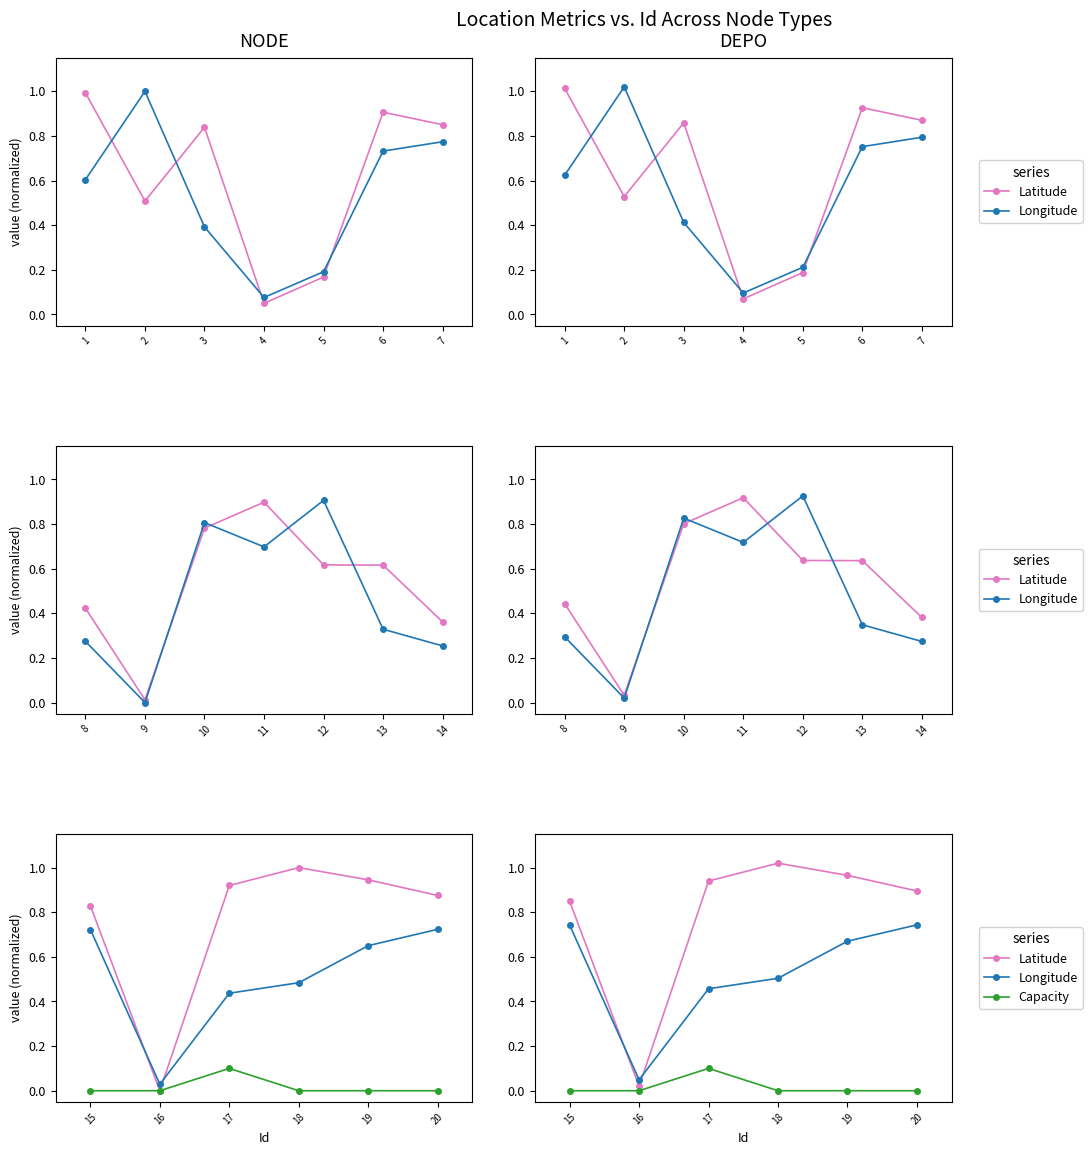

Which series has the widest spread of values?

Latitude